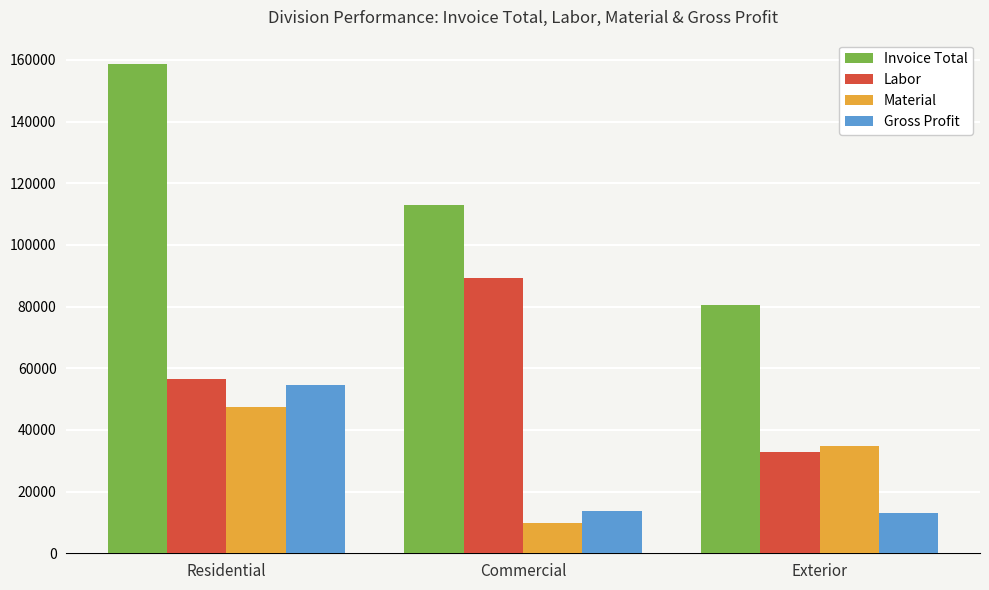

Which category has the highest value across all series?

Residential